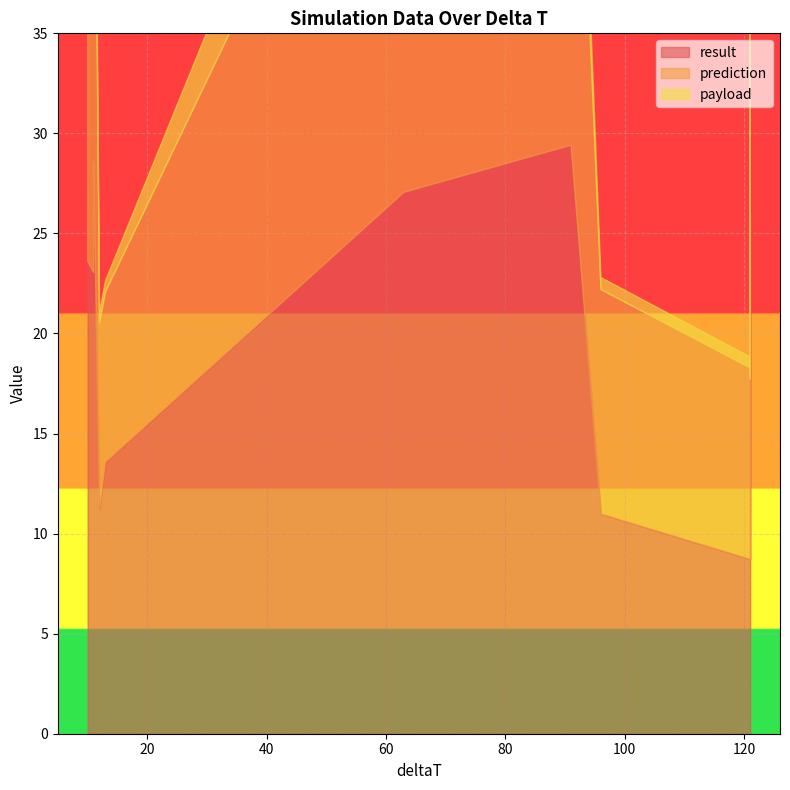

How many times do result and prediction cross each other?

6